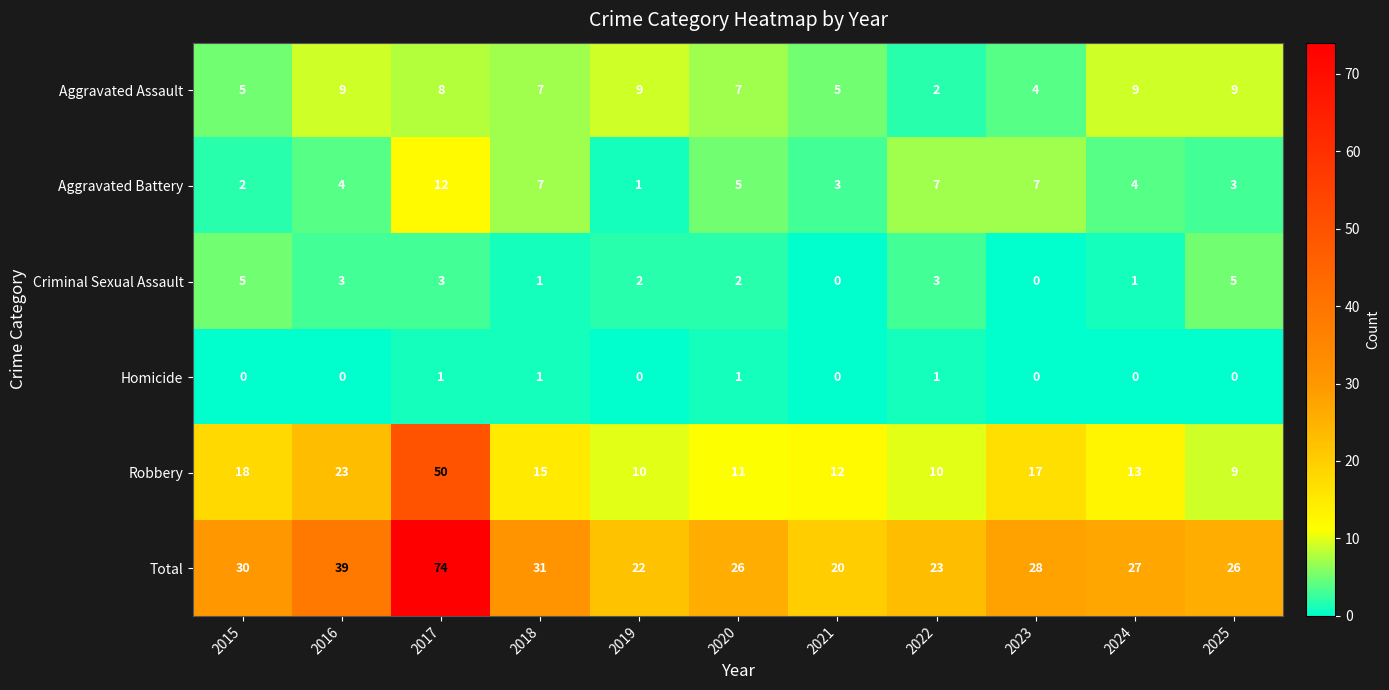

True or false: Aggravated Assault has a value of 9 at 2019.

True